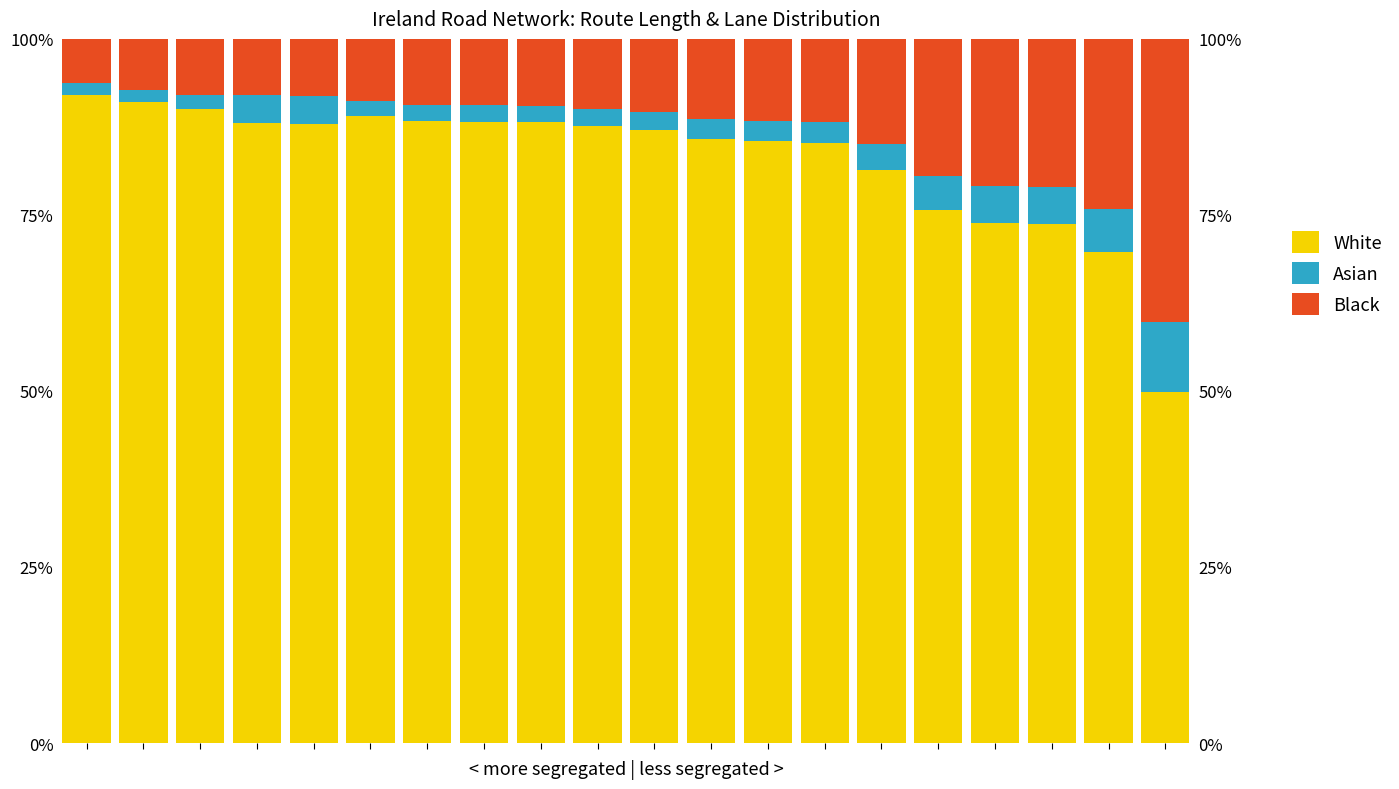

At which label is Black (base) closest to 23?

18